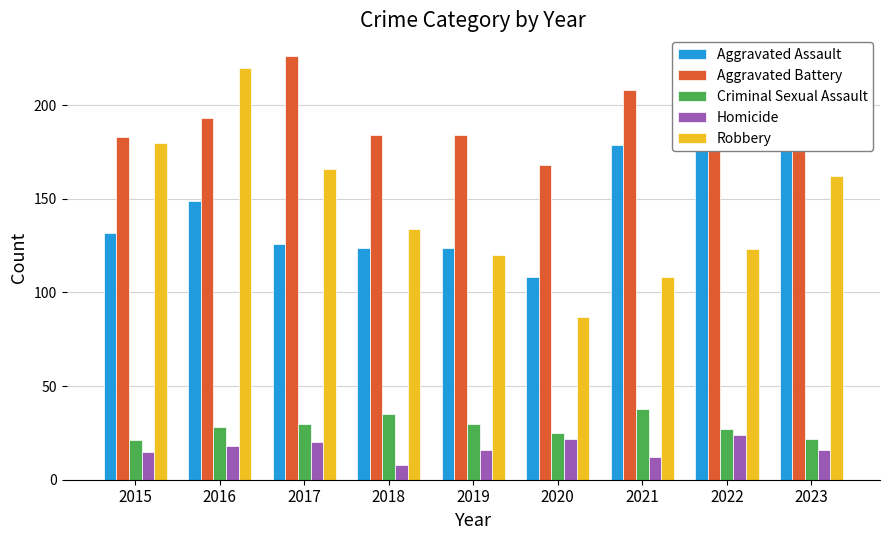

Read the Aggravated Battery value at 2020.

168